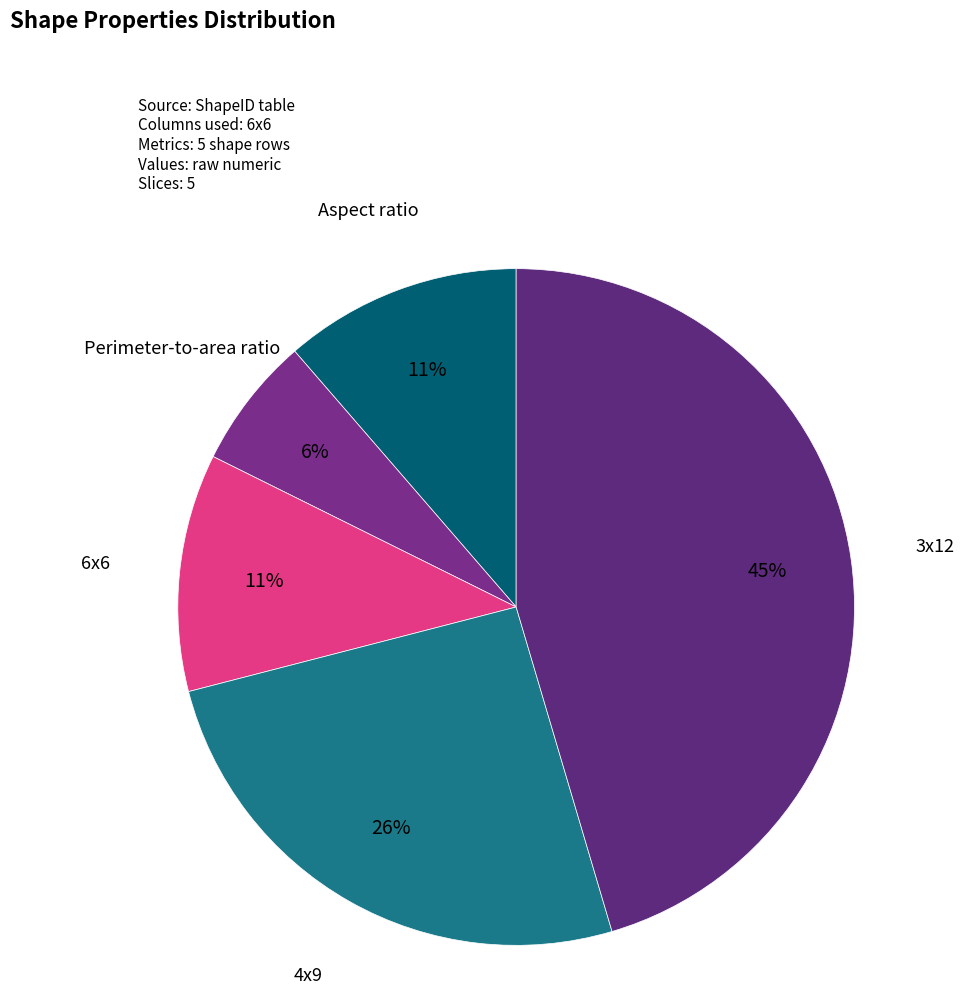

Is it true that Aspect ratio is 11% of the pie?

True